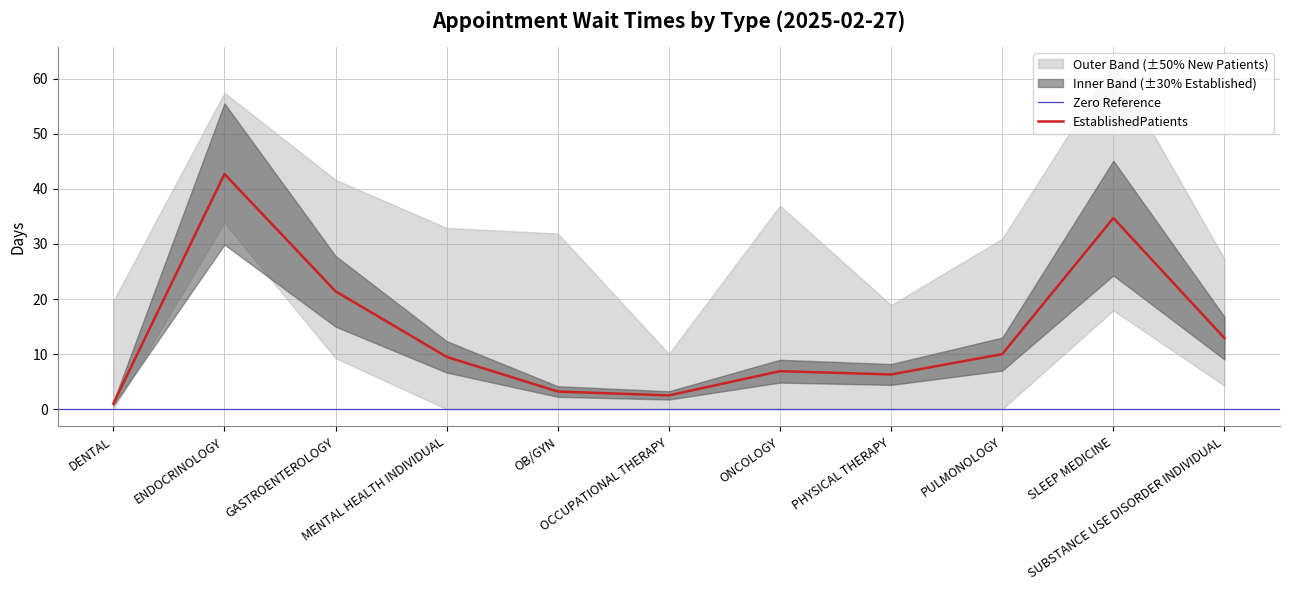

Where does the data first go above 9?

ENDOCRINOLOGY